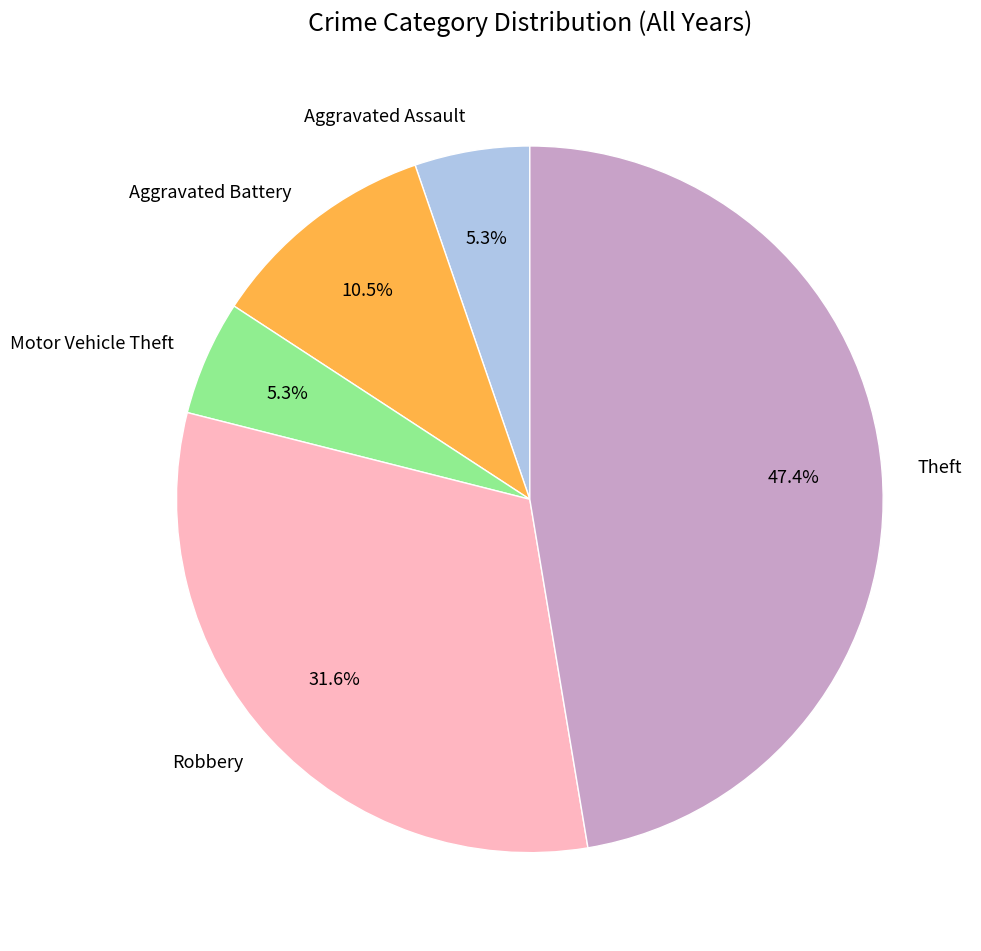

Count the number of slices in the pie.

5